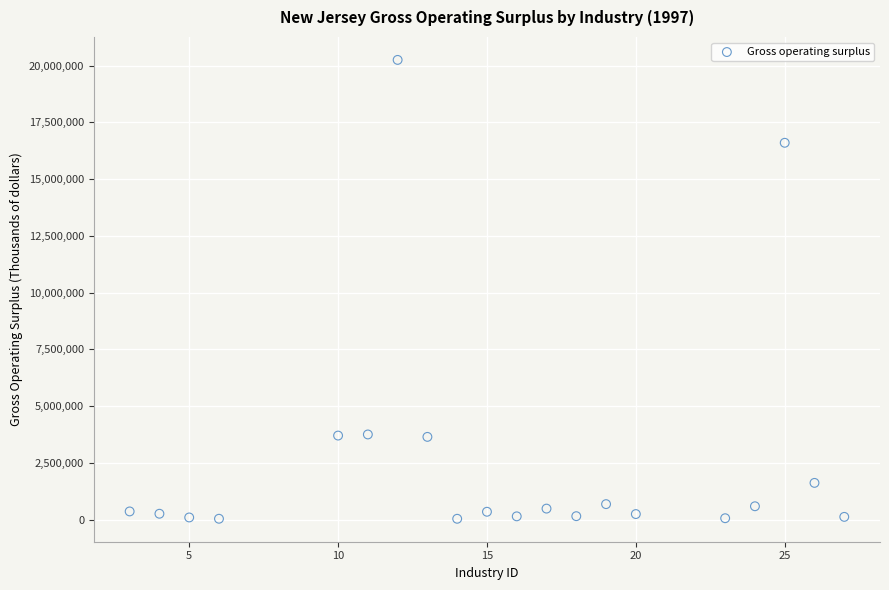

What is the range of Y values (max minus min)?

20206367